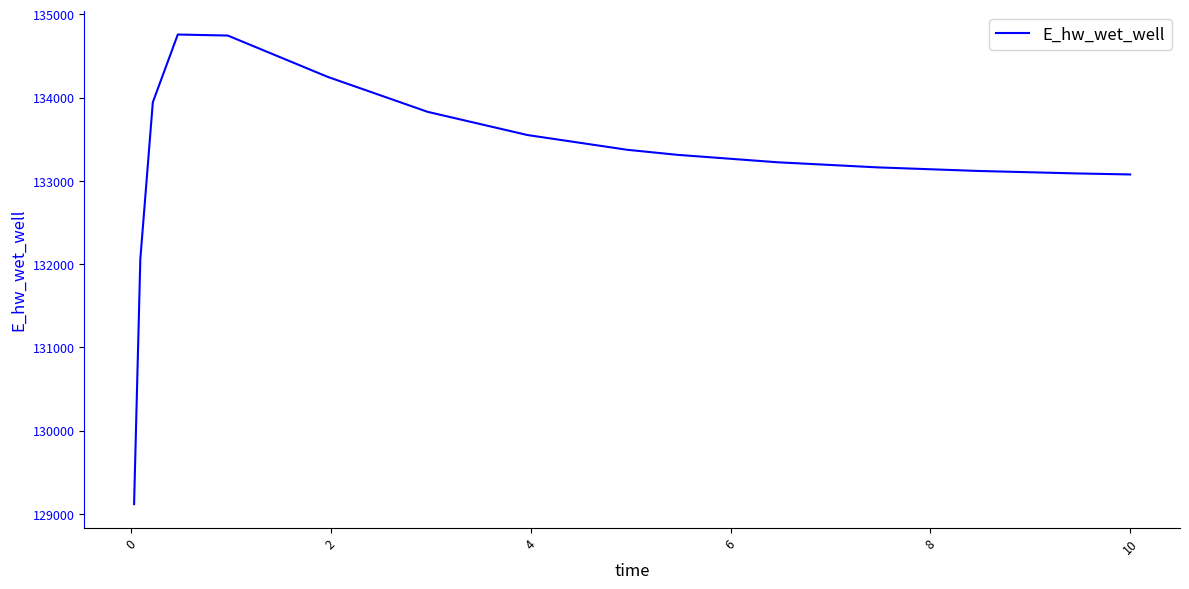

True or false: there are more than 0 points higher than both neighbors.

True